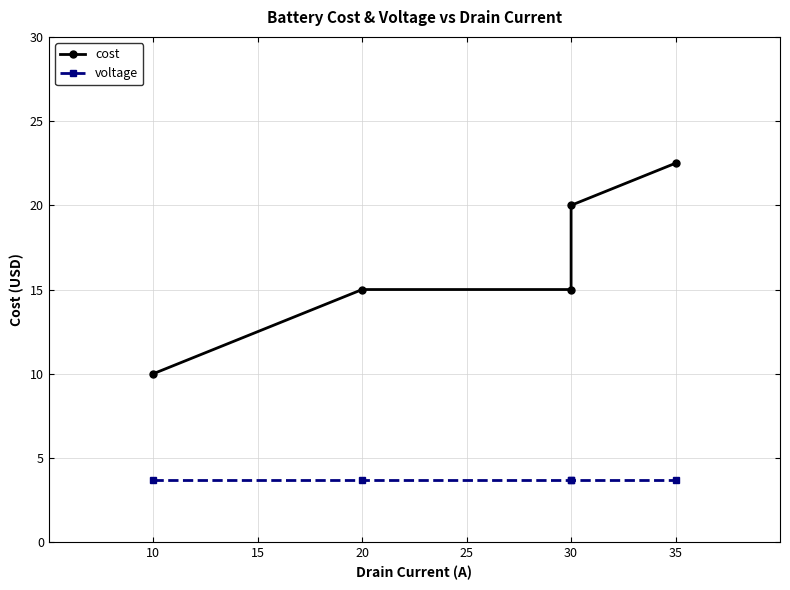

What is the greatest value displayed?

22.5